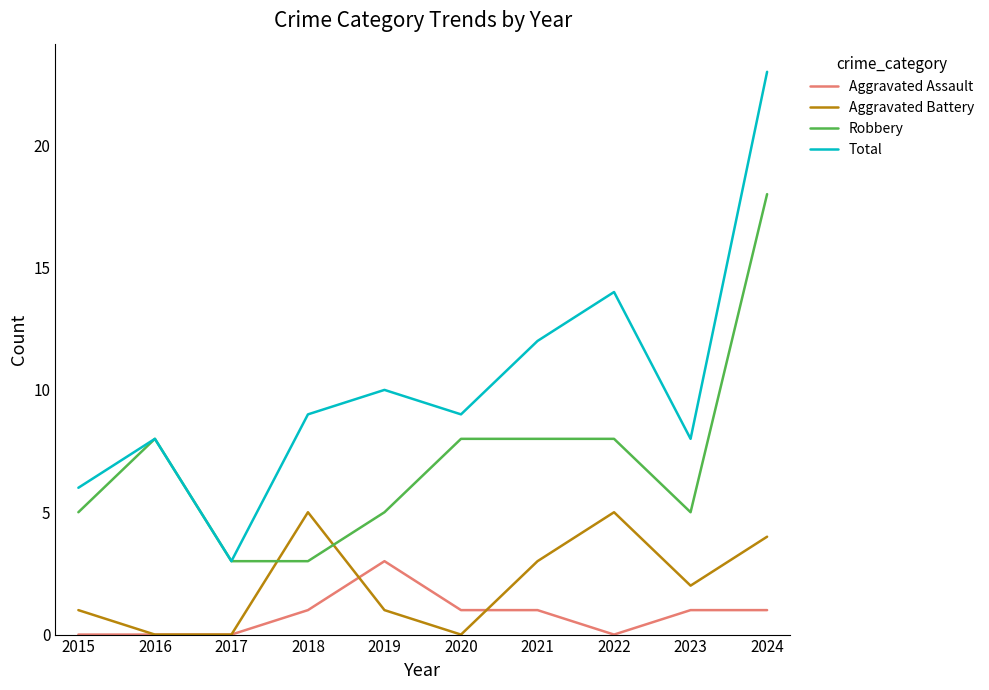

What are all the series names shown in the legend?

Aggravated Assault, Aggravated Battery, Robbery, Total